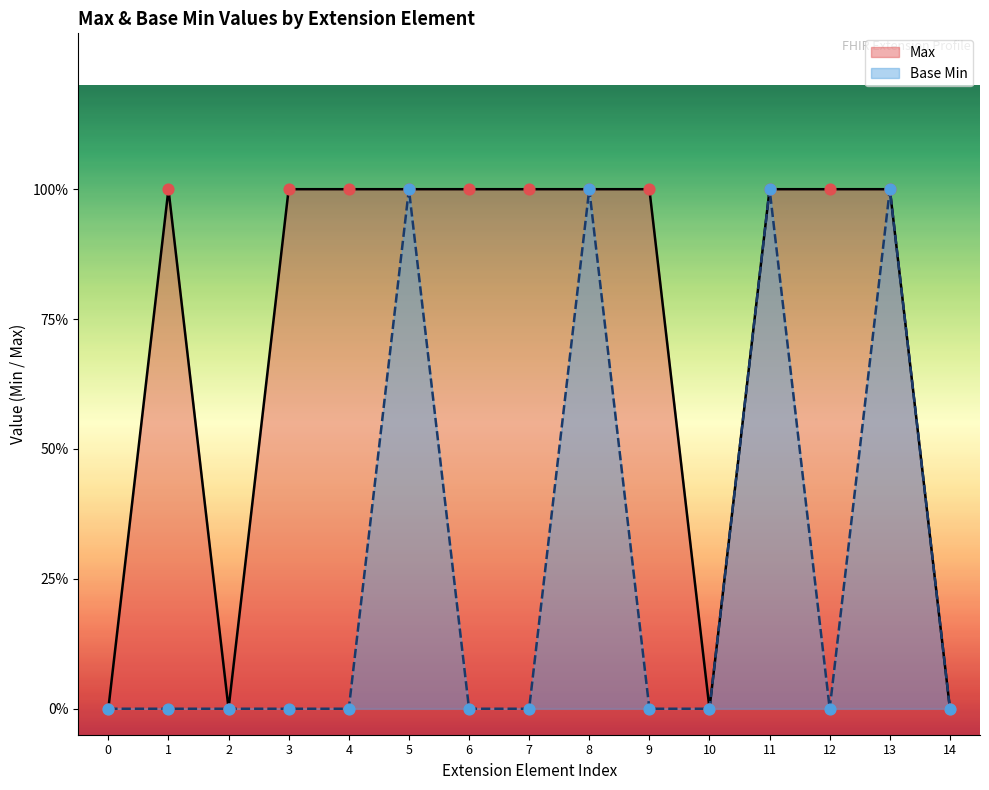

What are all the series names shown in the legend?

Max, Base Min